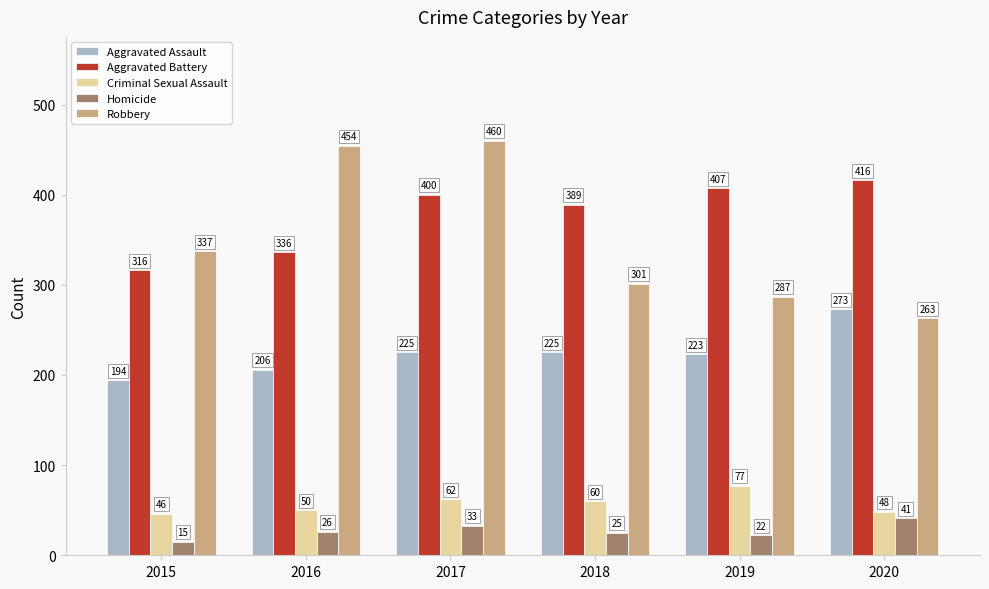

What is the difference between the maximum and second lowest values in the Criminal Sexual Assault series?

29